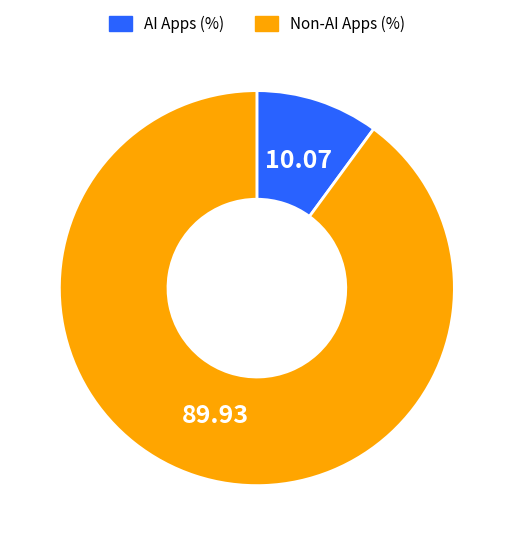

Is the sum of AI Apps (%) and Non-AI Apps (%) greater than half?

Yes